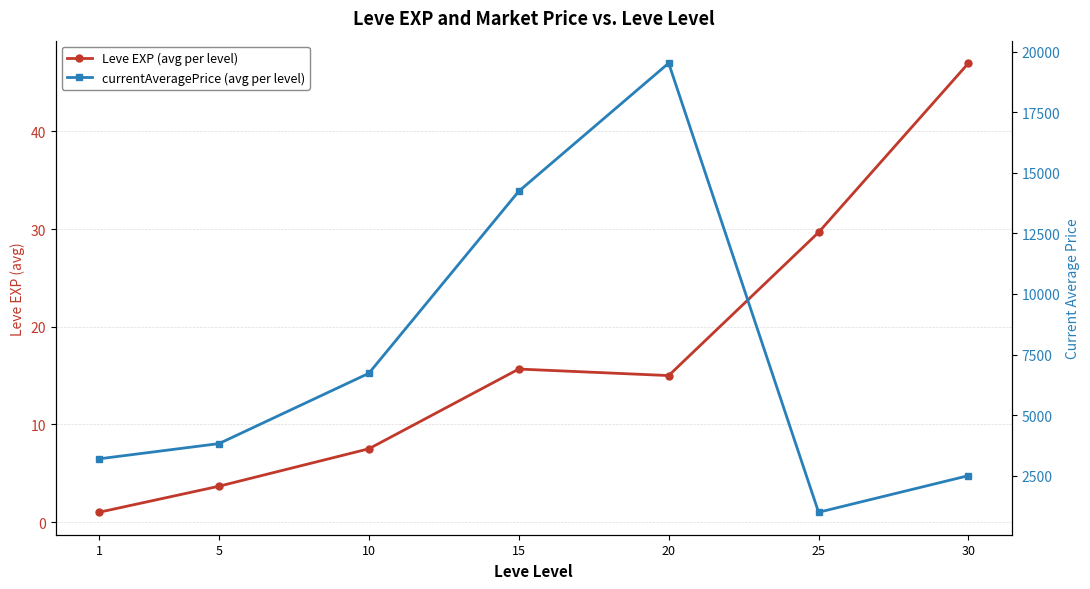

What is the sum of the currentAveragePrice (avg per level) values at 20 and 1?

22725.7